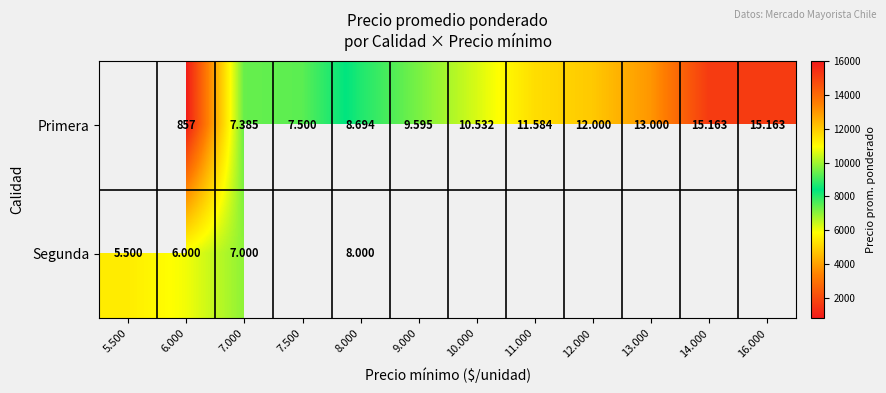

Between 9.000 and 10.000, which series saw the biggest shift?

Primera